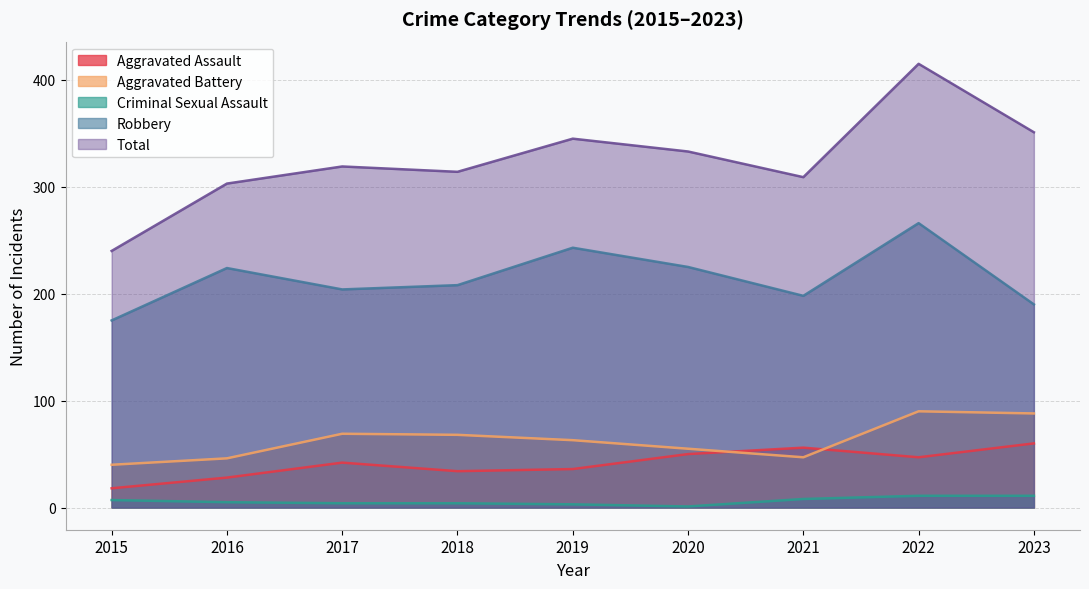

At which label does Criminal Sexual Assault first exceed 5?

2015